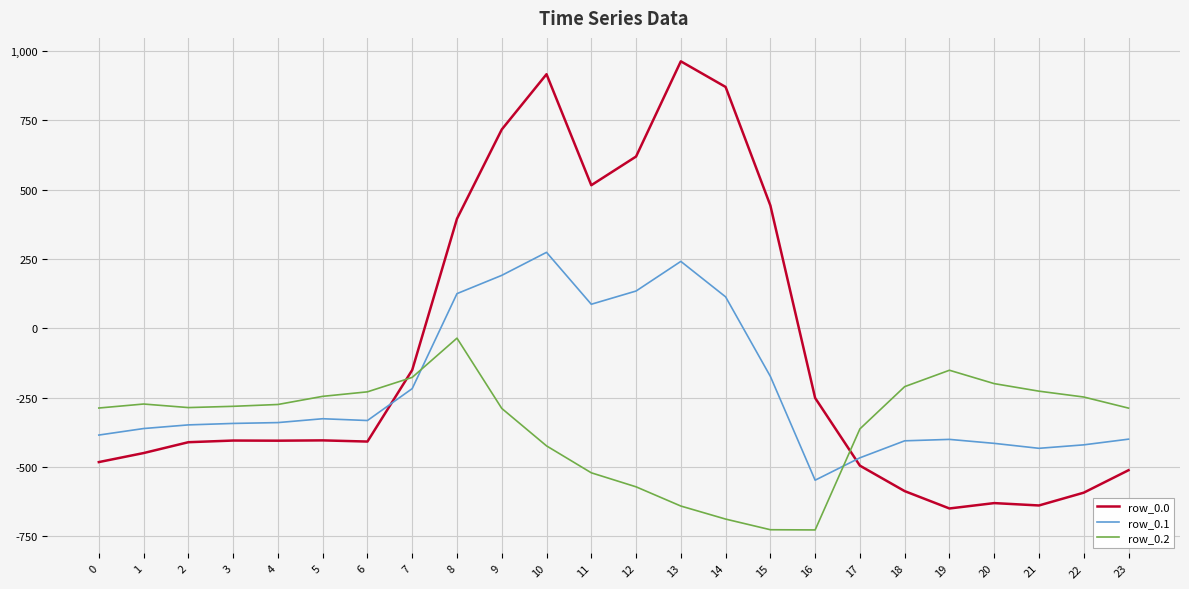

The value of row_0.2 at 20 is -354.3. True or false?

False